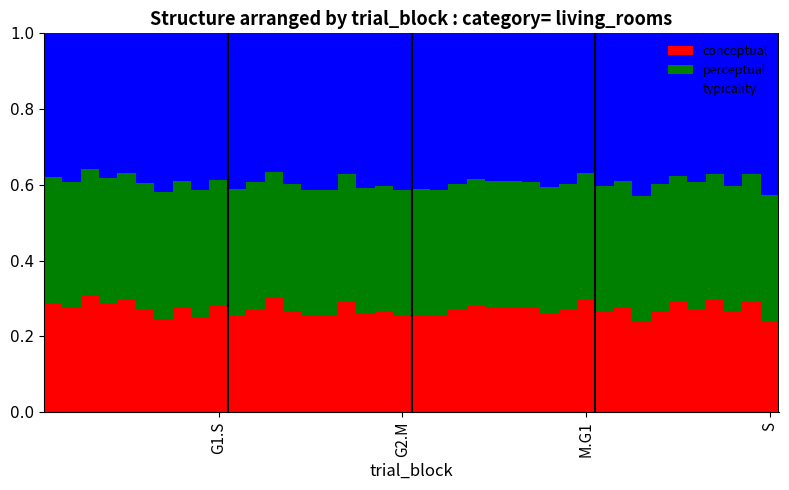

What is the sum of all conceptual values?

10.9